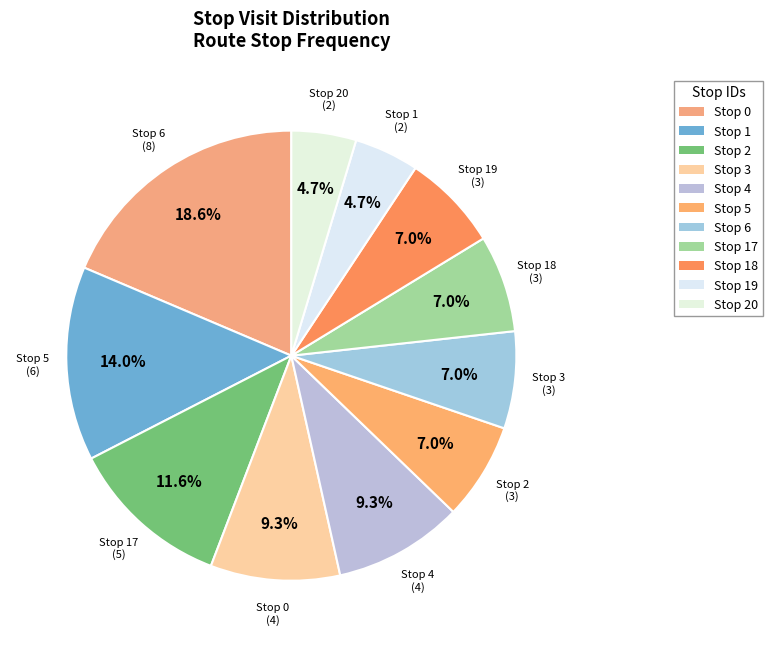

Which slice is the largest?

Stop 6